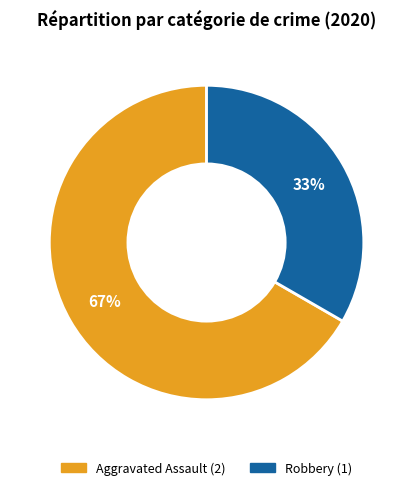

What is the smallest slice in the pie chart?

Robbery